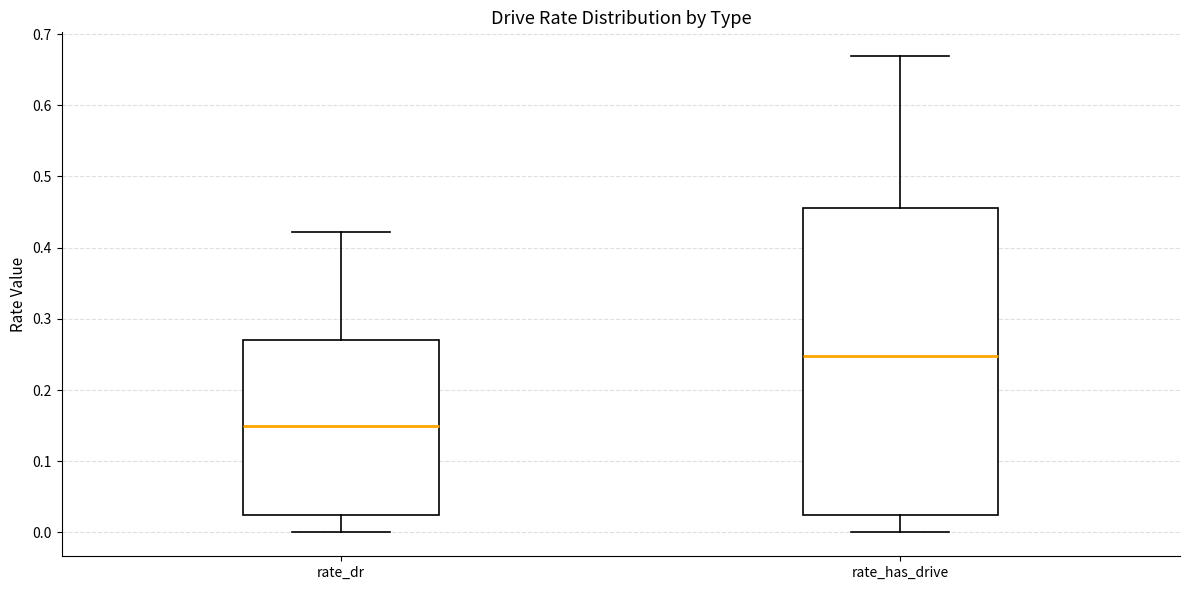

Which box's median line is the highest?

rate_has_drive